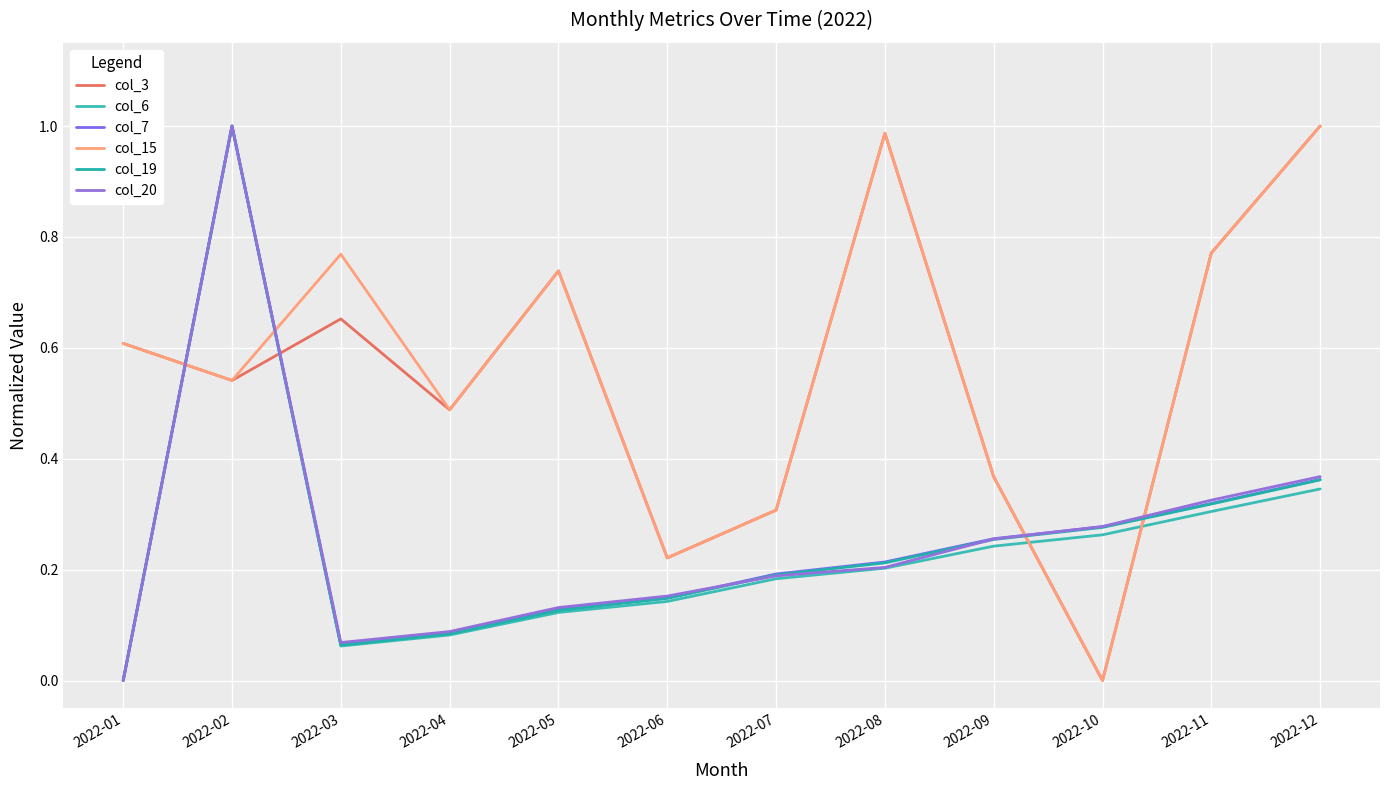

How many interior local peaks does the col_20 series have?

1